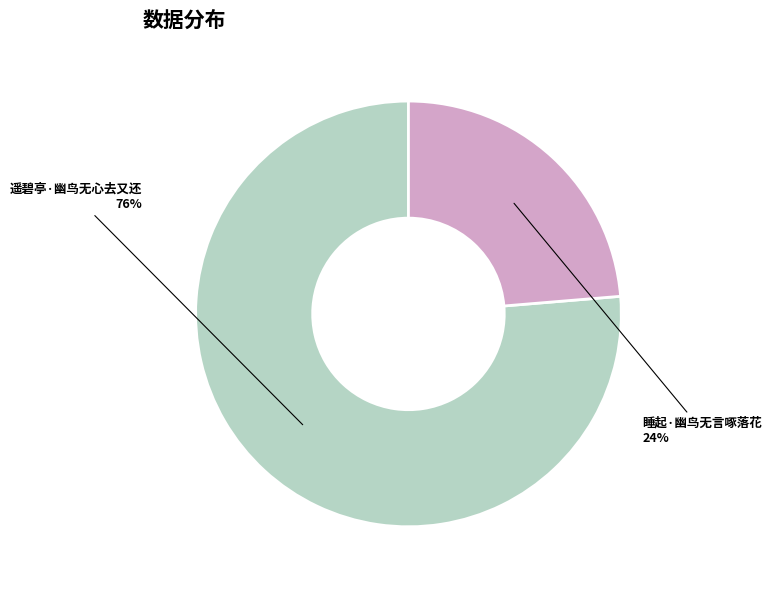

Do 睡起·幽鸟无言啄落花 and 遥碧亭·幽鸟无心去又还 together represent more than half of the pie?

Yes